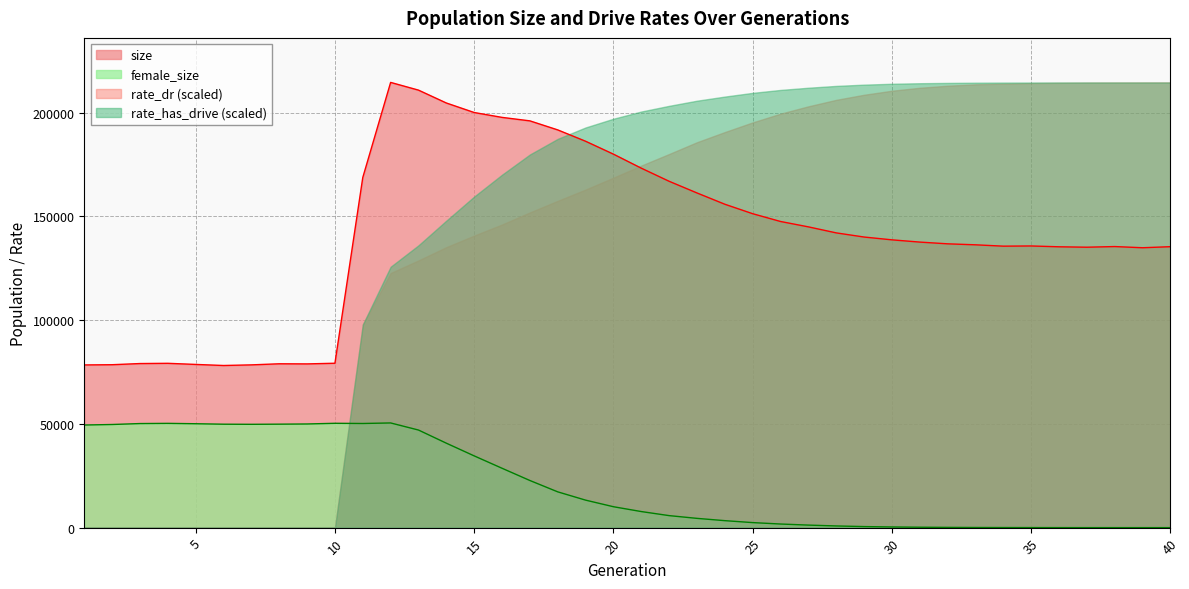

Where is the first local maximum for size?

4